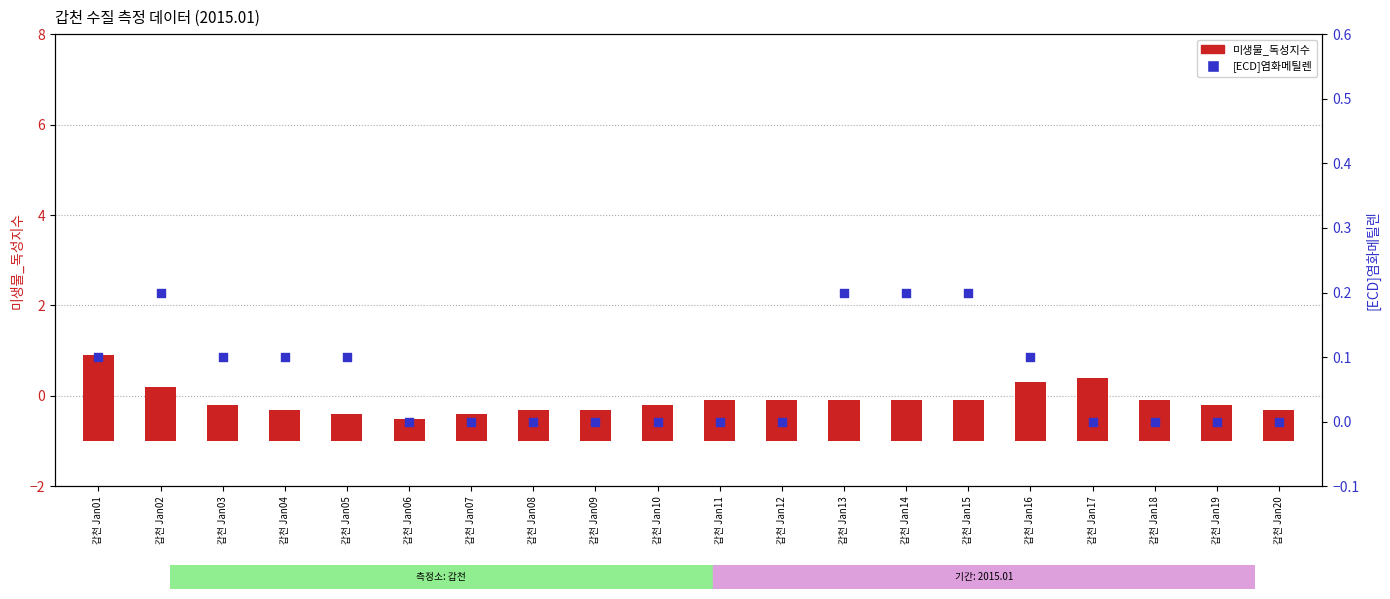

Which series has the largest Y range (max minus min)?

미생물_독성지수